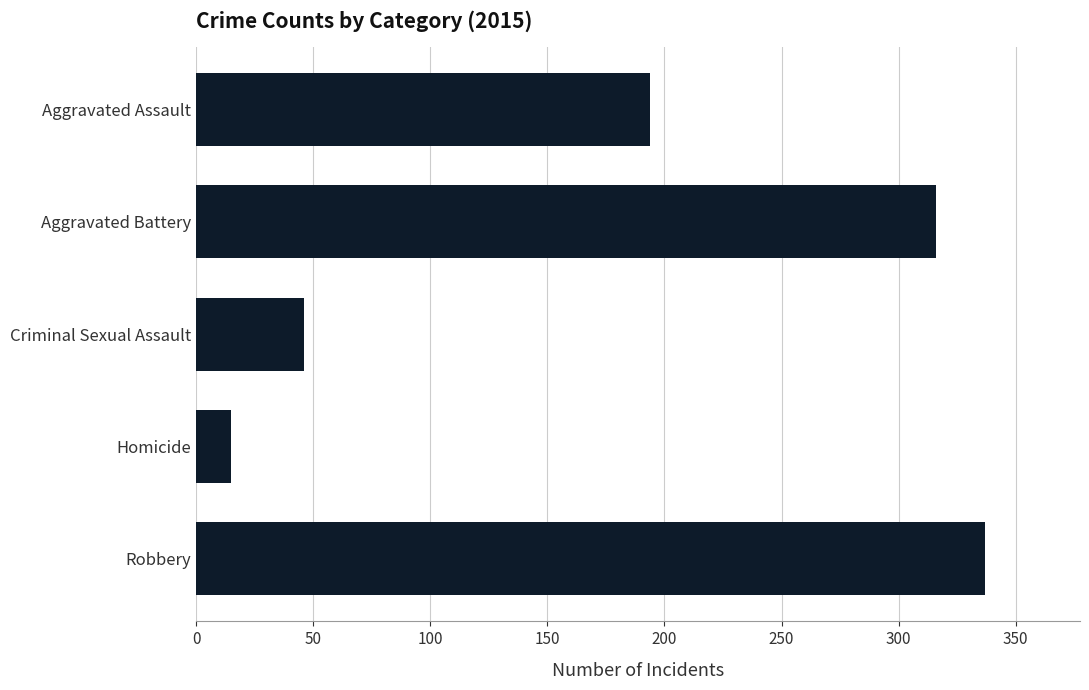

What is the label of the 2nd bar from the top?

Aggravated Battery